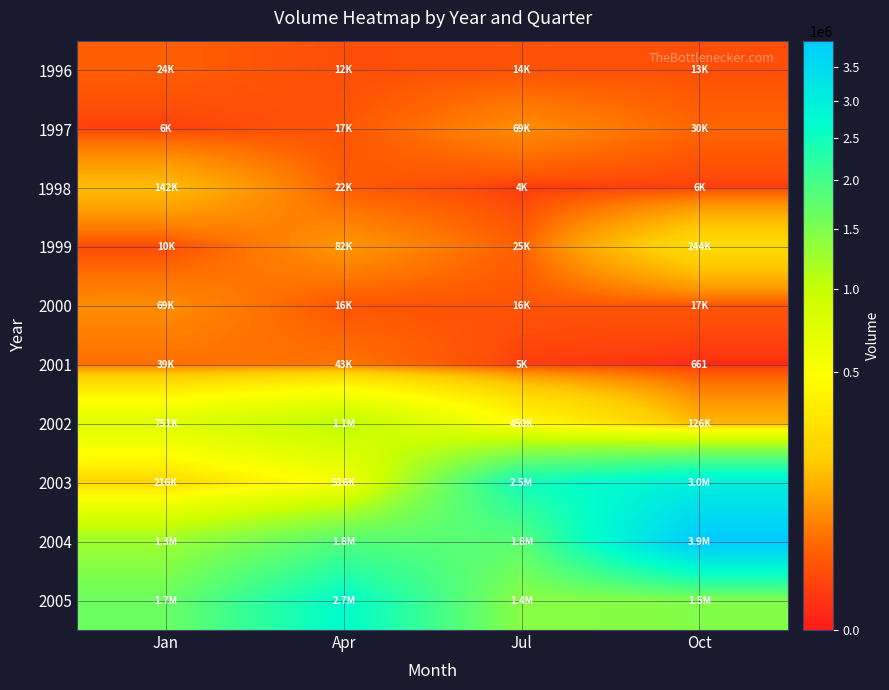

At which category is the sum across all series the highest?

Oct